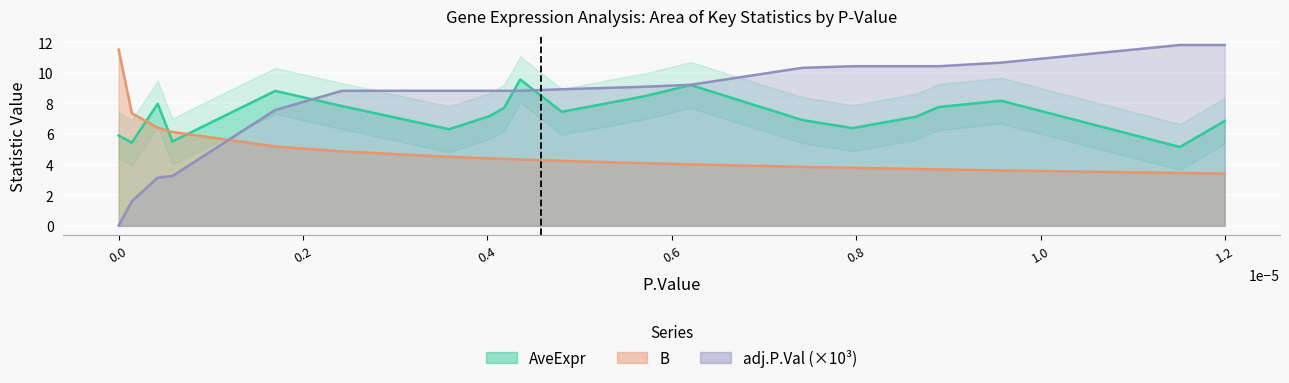

Is it true that B equals 7.2 at NIBAN1?

False